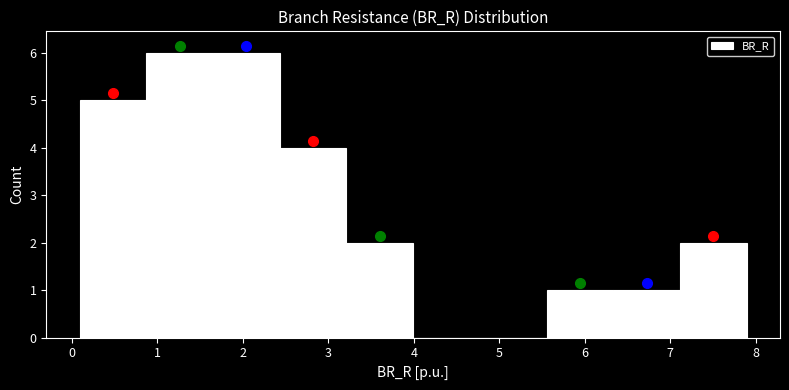

What is the height of the bar covering 7.1 to 7.9 on the x-axis? Neither the bar edges nor the heights are printed on the chart, so give them approximately, as read against the axes.

2